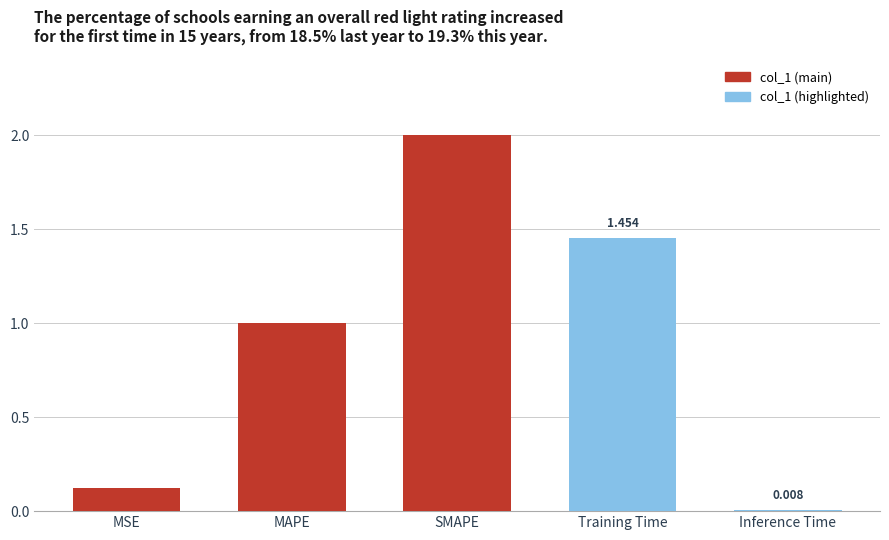

What is the label of the 1st bar from the left?

MSE